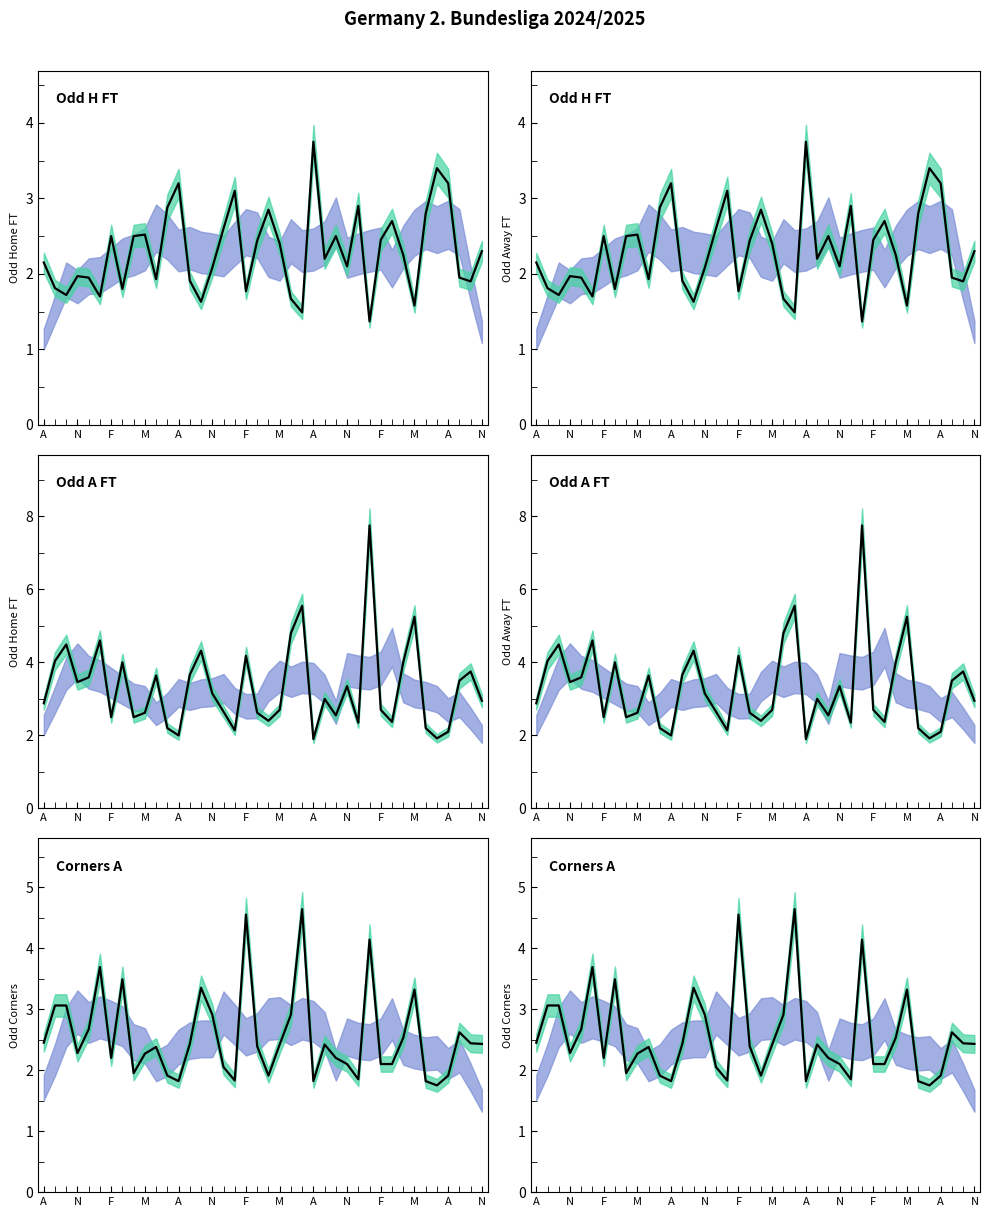

What is the greatest value displayed?

7.8